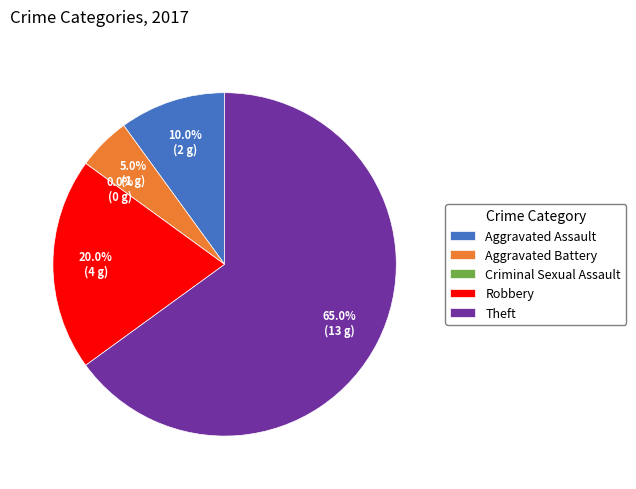

The Robbery slice represents 35% of the pie. True or false?

False